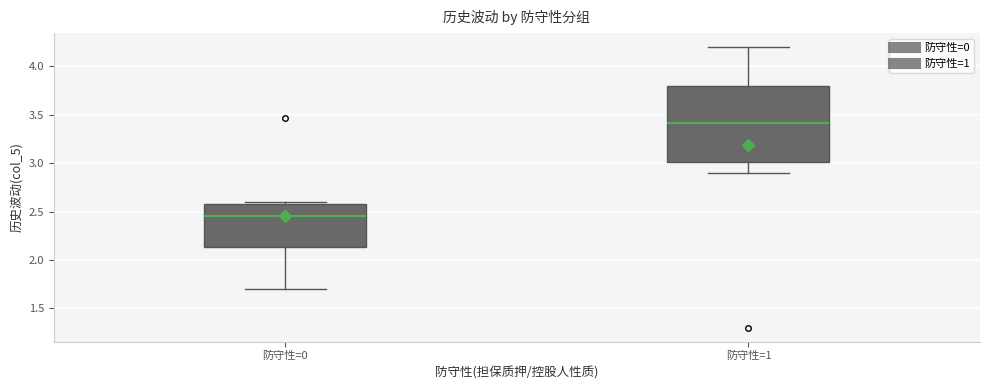

Which box has the lowest median line?

防守性=0